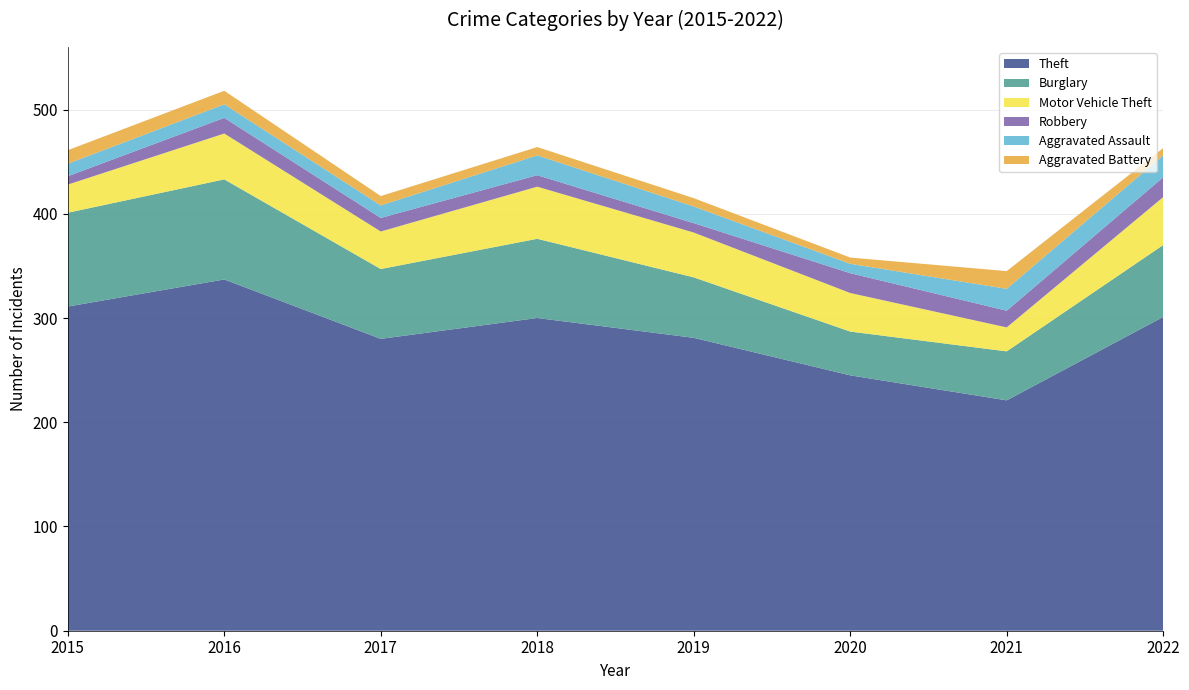

Reading left to right, list all the values displayed in this chart.

Theft: 2015=311	2016=337	2017=280	2018=300	2019=281	2020=245	2021=221	2022=301
Burglary: 2015=90	2016=96	2017=67	2018=76	2019=58	2020=42	2021=47	2022=69
Motor Vehicle Theft: 2015=27	2016=44	2017=36	2018=50	2019=43	2020=37	2021=23	2022=46
Robbery: 2015=8	2016=15	2017=13	2018=11	2019=9	2020=19	2021=16	2022=19
Aggravated Assault: 2015=12	2016=13	2017=12	2018=19	2019=16	2020=9	2021=21	2022=21
Aggravated Battery: 2015=13	2016=13	2017=9	2018=8	2019=8	2020=6	2021=17	2022=7